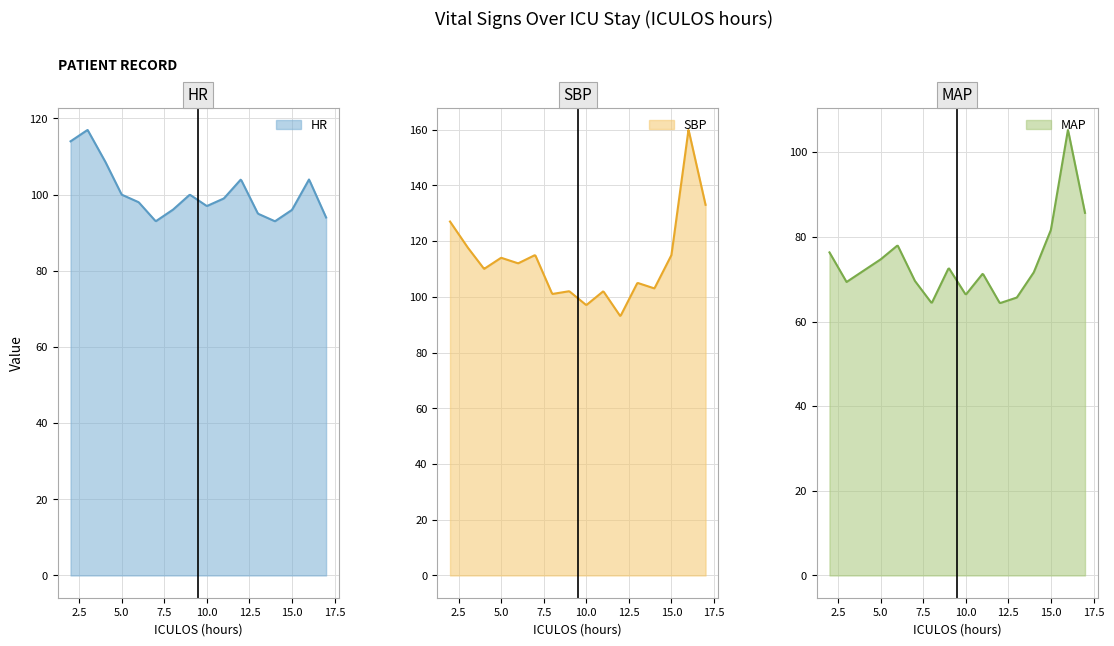

At how many categories does at least one series exceed 146?

1